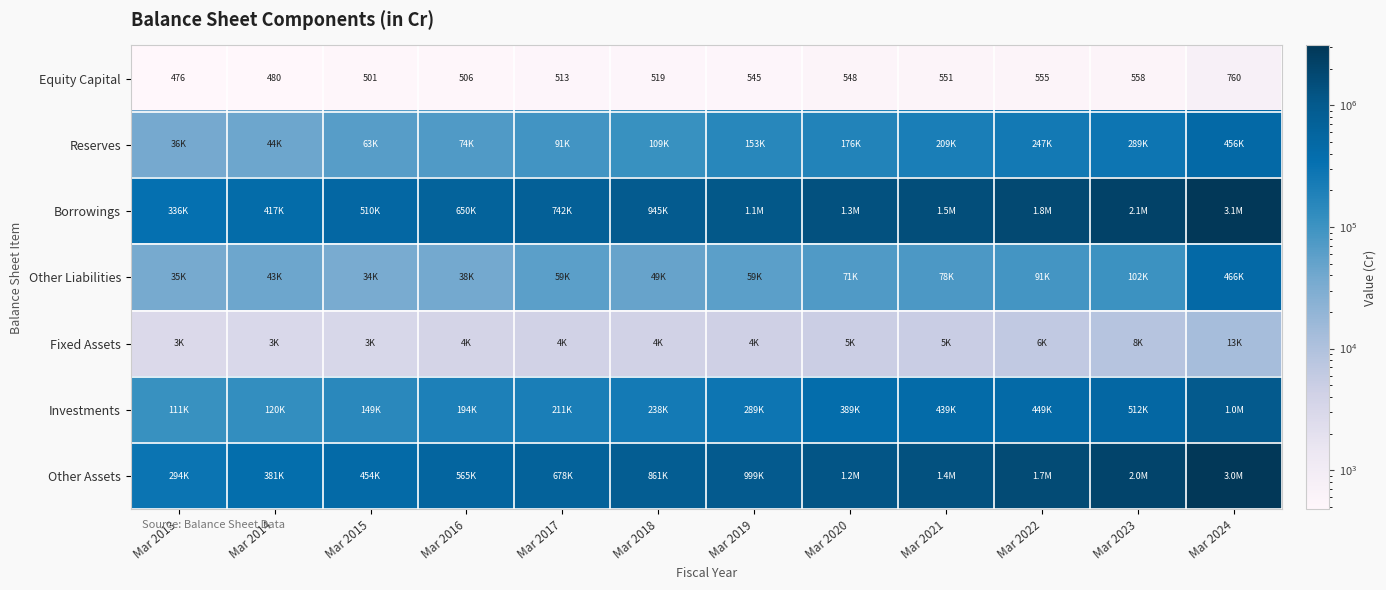

What is the sum of all Equity Capital values?

6512